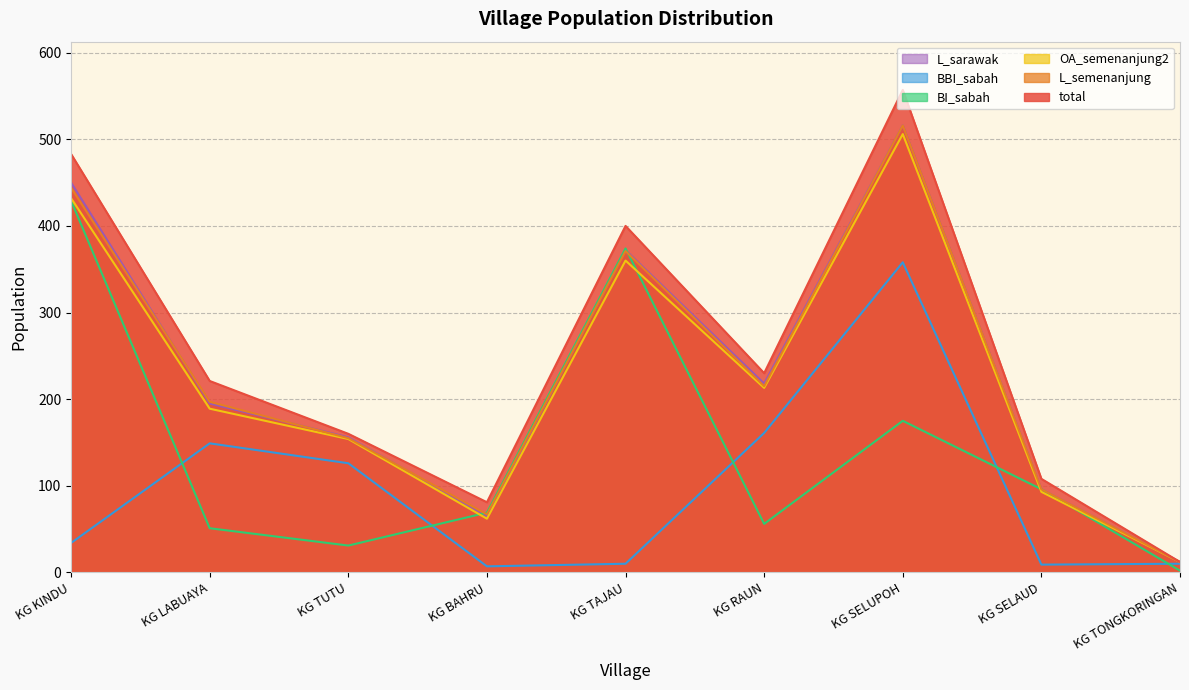

True or false: L_sarawak and BBI_sabah cross at least once.

False